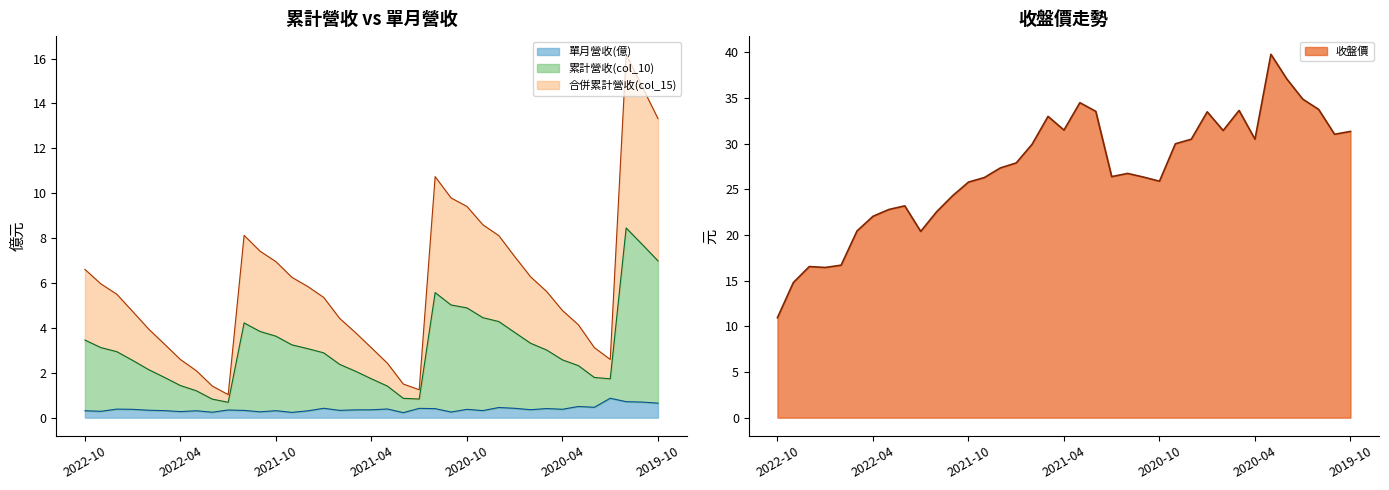

What is the spread (max minus min) of values at 2022-09?

14.5